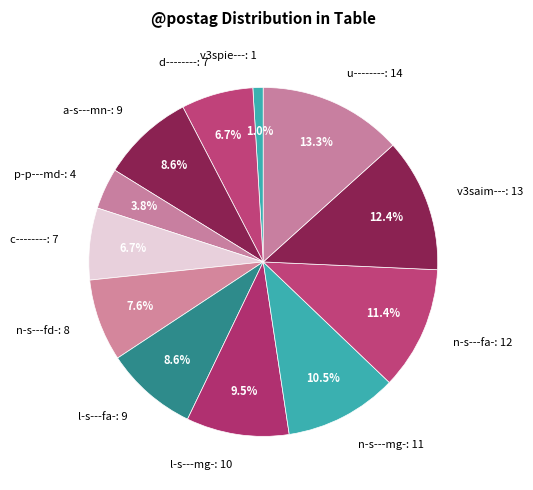

Is there a majority slice in this chart?

No